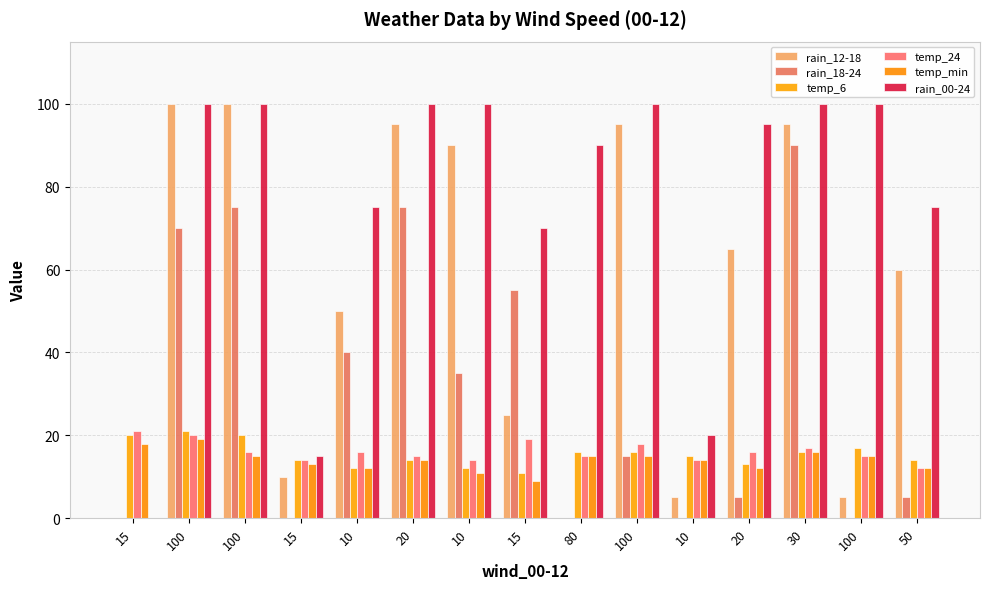

What are all the series names shown in the legend?

rain_12-18, rain_18-24, temp_6, temp_24, temp_min, rain_00-24